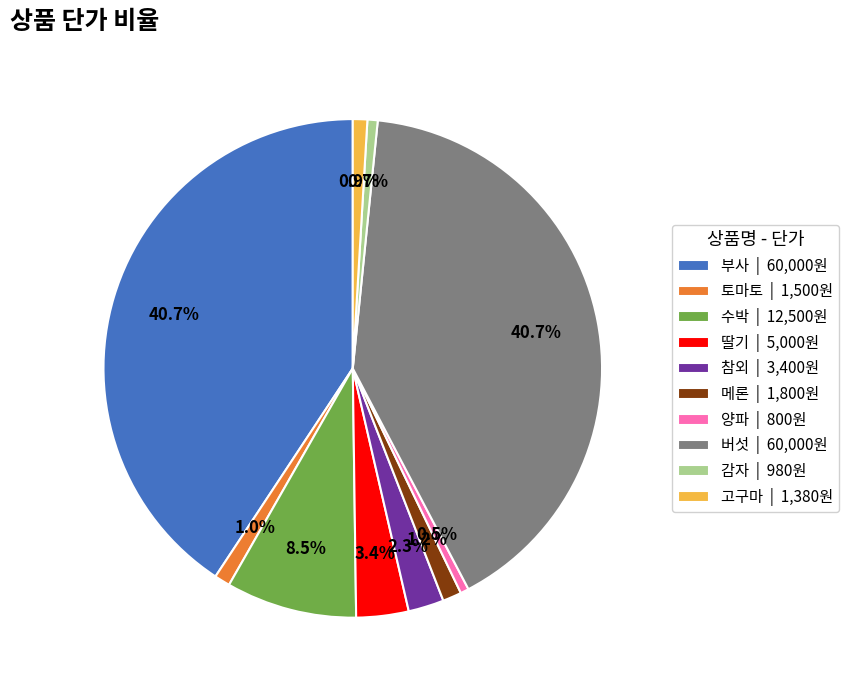

Which has a higher value, 참외 | 3,400원 or 고구마 | 1,380원?

참외 | 3,400원